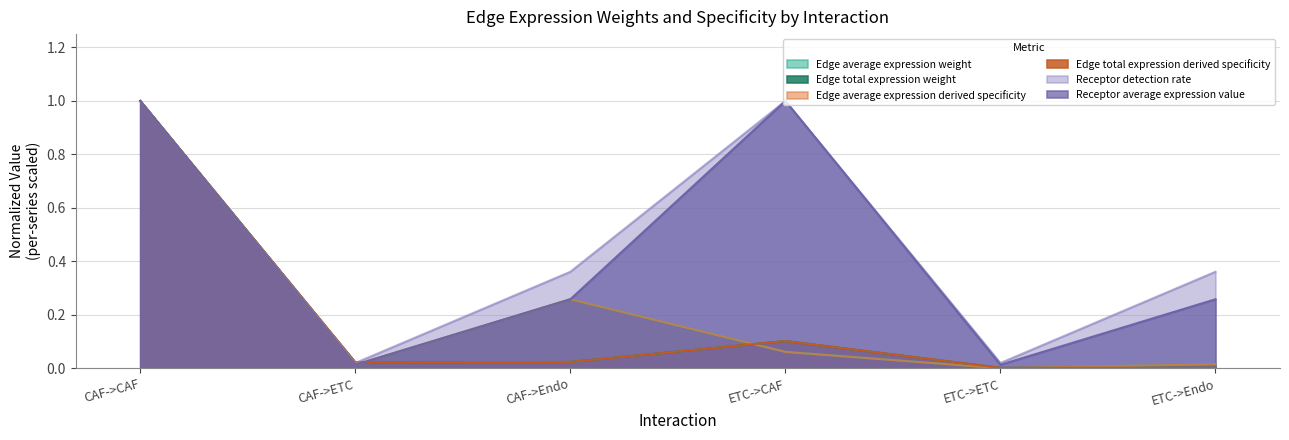

Which series has the largest range (max minus min)?

Edge average expression weight